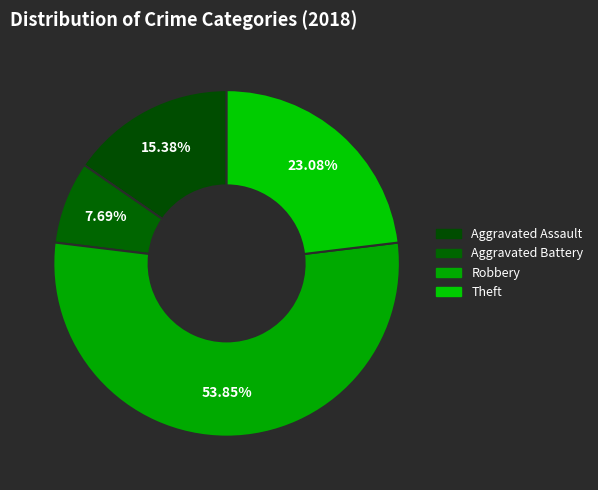

How many slices are in this pie chart?

4